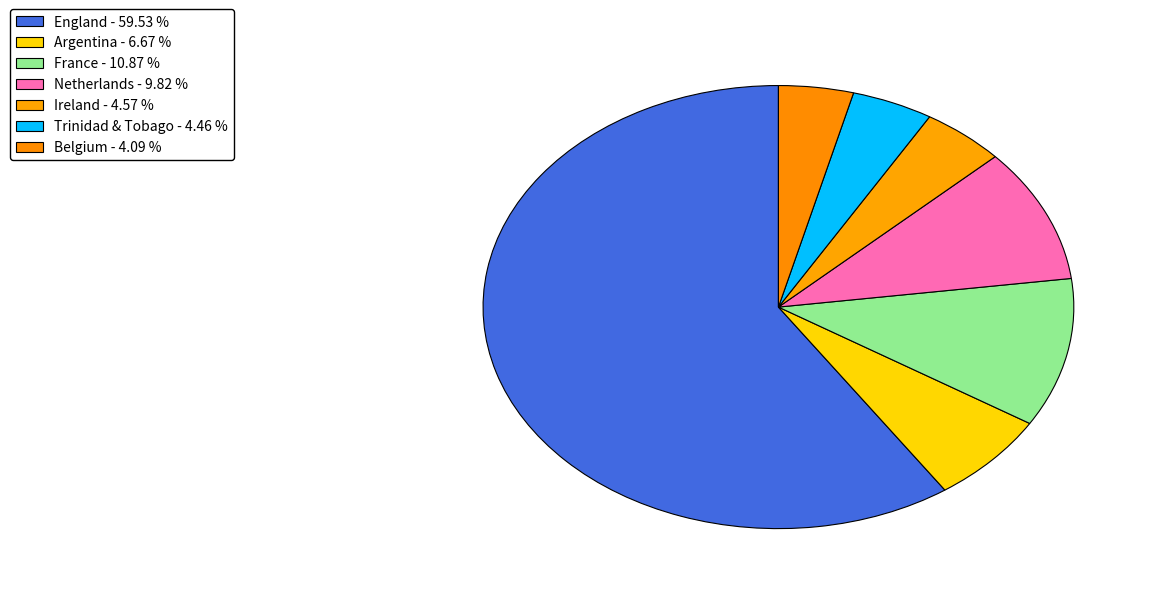

Rank the categories by value from highest to lowest.

England, France, Netherlands, Argentina, Ireland, Trinidad & Tobago, Belgium